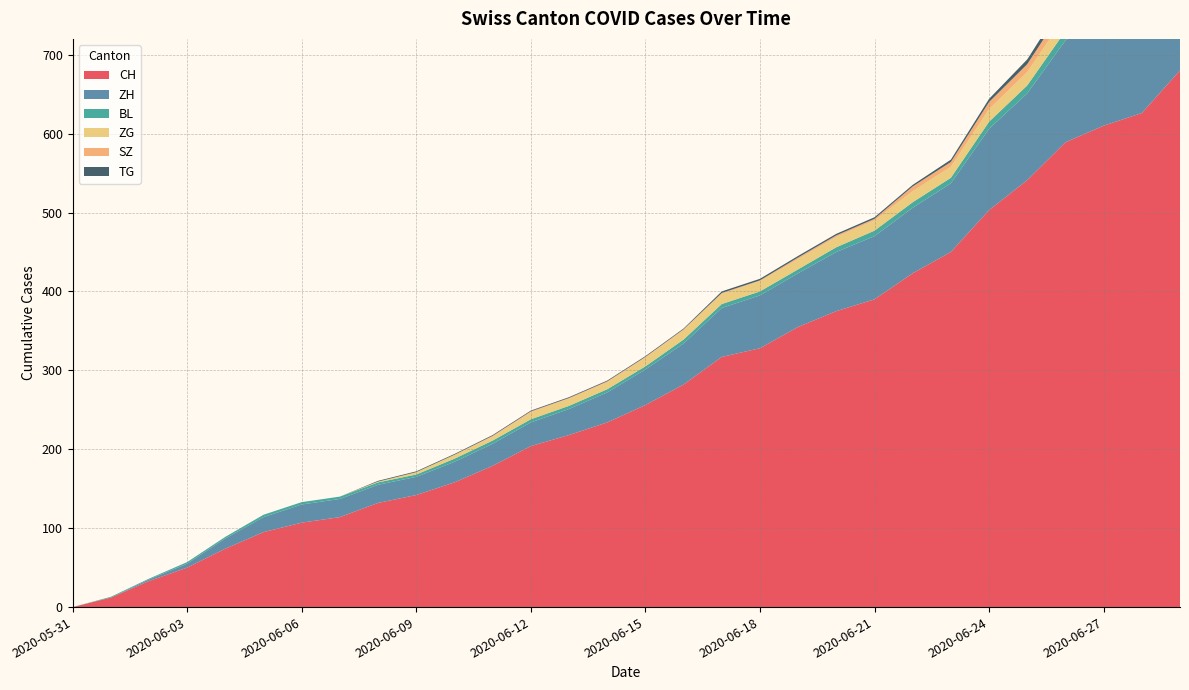

Reading left to right, extract all data points from this chart.

CH: 2020-05-31=0	2020-06-01=12	2020-06-02=33	2020-06-03=50	2020-06-04=74	2020-06-05=95	2020-06-06=107	2020-06-07=114	2020-06-08=132	2020-06-09=142	2020-06-10=158	2020-06-11=179	2020-06-12=204	2020-06-13=218	2020-06-14=234	2020-06-15=256	2020-06-16=282	2020-06-17=317	2020-06-18=328	2020-06-19=355	2020-06-20=375	2020-06-21=390	2020-06-22=423	2020-06-23=450	2020-06-24=503	2020-06-25=541	2020-06-26=589	2020-06-27=610	2020-06-28=626	2020-06-29=680
ZH: 2020-05-31=0	2020-06-01=0	2020-06-02=2	2020-06-03=5	2020-06-04=13	2020-06-05=19	2020-06-06=23	2020-06-07=23	2020-06-08=23	2020-06-09=23	2020-06-10=26	2020-06-11=28	2020-06-12=30	2020-06-13=33	2020-06-14=38	2020-06-15=45	2020-06-16=52	2020-06-17=62	2020-06-18=67	2020-06-19=68	2020-06-20=75	2020-06-21=80	2020-06-22=83	2020-06-23=87	2020-06-24=103	2020-06-25=110	2020-06-26=129	2020-06-27=141	2020-06-28=152	2020-06-29=161
BL: 2020-05-31=0	2020-06-01=1	2020-06-02=1	2020-06-03=2	2020-06-04=2	2020-06-05=3	2020-06-06=3	2020-06-07=3	2020-06-08=3	2020-06-09=3	2020-06-10=4	2020-06-11=4	2020-06-12=4	2020-06-13=4	2020-06-14=4	2020-06-15=4	2020-06-16=5	2020-06-17=5	2020-06-18=5	2020-06-19=5	2020-06-20=6	2020-06-21=7	2020-06-22=7	2020-06-23=7	2020-06-24=9	2020-06-25=10	2020-06-26=12	2020-06-27=14	2020-06-28=16	2020-06-29=17
ZG: 2020-05-31=0	2020-06-01=0	2020-06-02=0	2020-06-03=0	2020-06-04=0	2020-06-05=0	2020-06-06=0	2020-06-07=0	2020-06-08=1	2020-06-09=3	2020-06-10=5	2020-06-11=5	2020-06-12=9	2020-06-13=9	2020-06-14=9	2020-06-15=11	2020-06-16=12	2020-06-17=13	2020-06-18=13	2020-06-19=13	2020-06-20=13	2020-06-21=13	2020-06-22=14	2020-06-23=14	2020-06-24=16	2020-06-25=17	2020-06-26=19	2020-06-27=19	2020-06-28=19	2020-06-29=21
SZ: 2020-05-31=0	2020-06-01=0	2020-06-02=0	2020-06-03=0	2020-06-04=0	2020-06-05=0	2020-06-06=0	2020-06-07=0	2020-06-08=0	2020-06-09=0	2020-06-10=0	2020-06-11=1	2020-06-12=1	2020-06-13=1	2020-06-14=1	2020-06-15=1	2020-06-16=1	2020-06-17=1	2020-06-18=1	2020-06-19=2	2020-06-20=2	2020-06-21=2	2020-06-22=6	2020-06-23=6	2020-06-24=9	2020-06-25=10	2020-06-26=13	2020-06-27=16	2020-06-28=16	2020-06-29=21
TG: 2020-05-31=0	2020-06-01=0	2020-06-02=0	2020-06-03=0	2020-06-04=0	2020-06-05=0	2020-06-06=0	2020-06-07=0	2020-06-08=1	2020-06-09=1	2020-06-10=1	2020-06-11=1	2020-06-12=1	2020-06-13=1	2020-06-14=1	2020-06-15=1	2020-06-16=1	2020-06-17=2	2020-06-18=2	2020-06-19=2	2020-06-20=2	2020-06-21=2	2020-06-22=2	2020-06-23=3	2020-06-24=4	2020-06-25=6	2020-06-26=8	2020-06-27=10	2020-06-28=10	2020-06-29=11